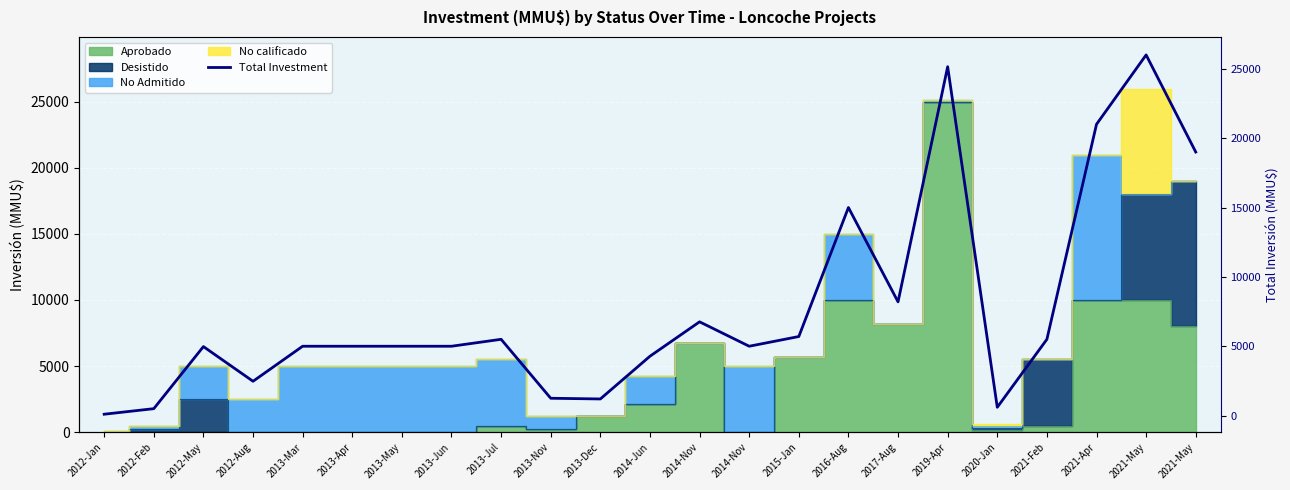

At which category does the chart reach its minimum across all series?

2012-Jan